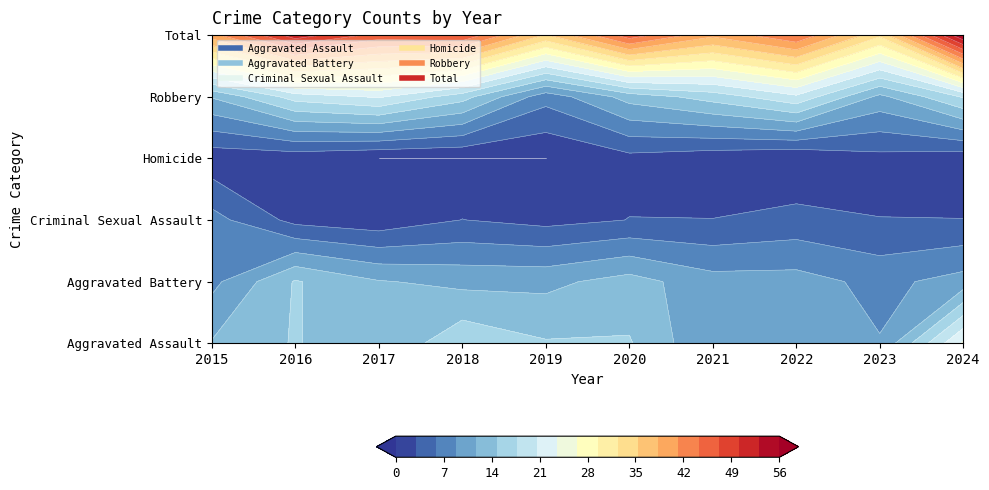

What is the greatest value displayed?

56